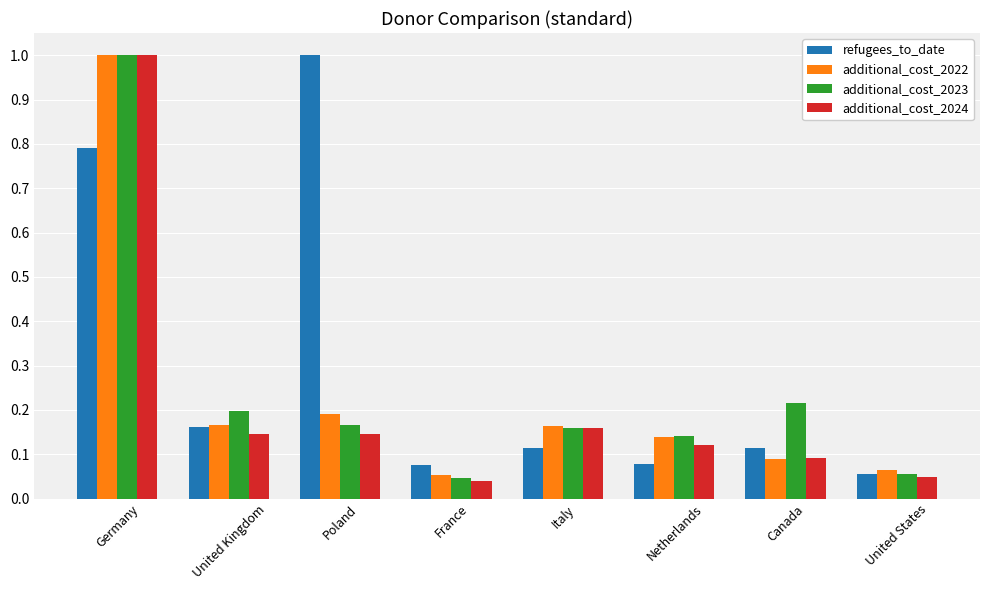

What is the difference between the second highest and second lowest values in the refugees_to_date series?

0.7